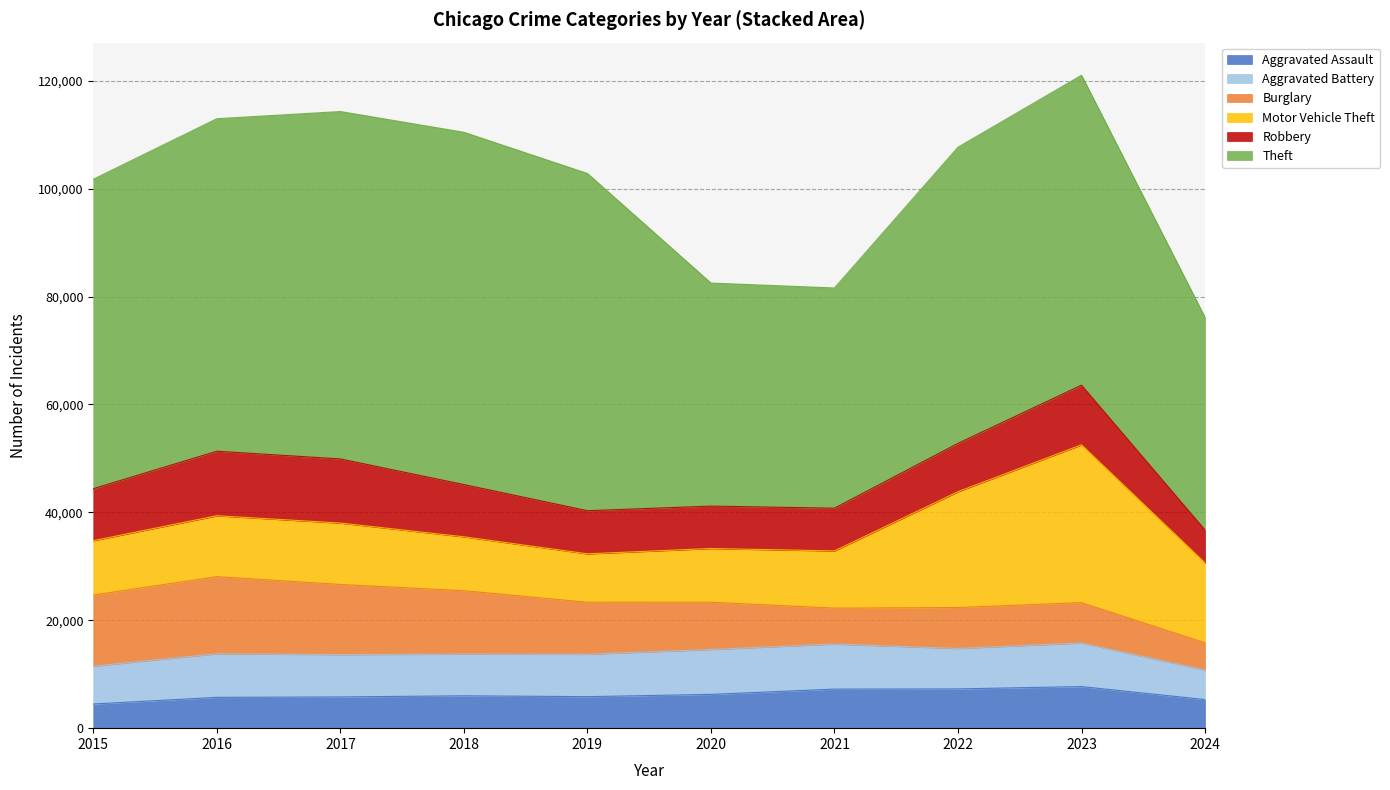

What is the highest value of the Aggravated Battery series?

8347